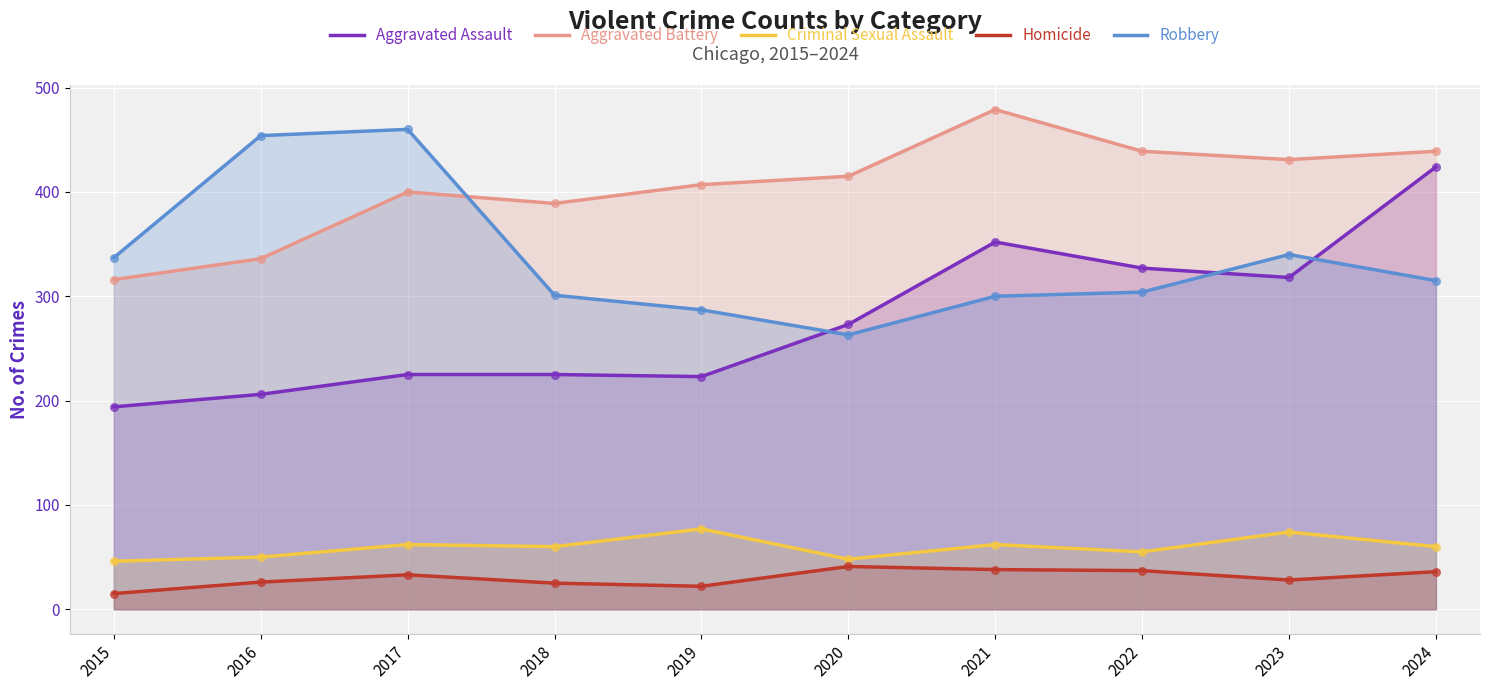

What are all the series names shown in the legend?

Aggravated Assault, Aggravated Battery, Criminal Sexual Assault, Homicide, Robbery